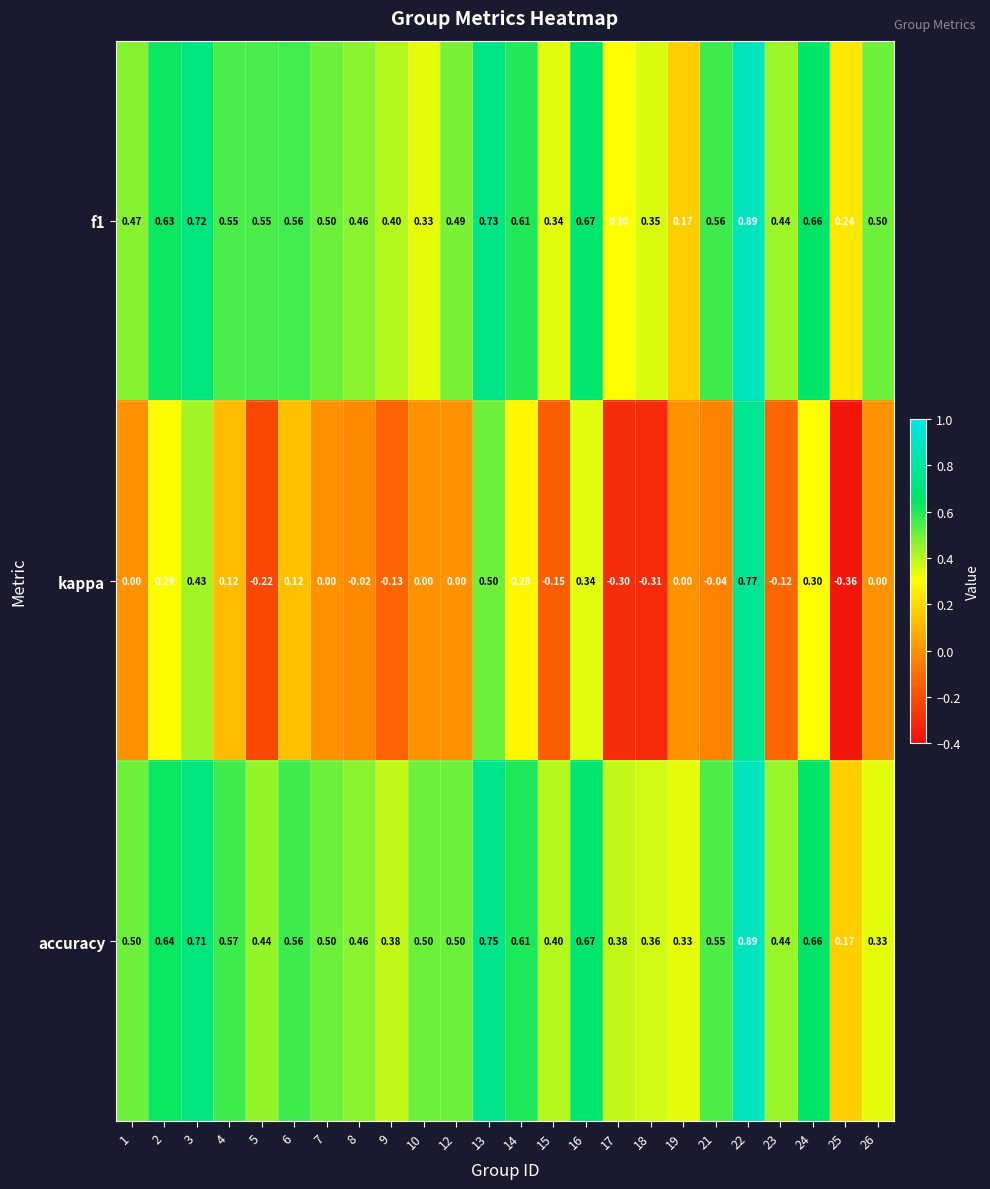

Which series has the largest range (max minus min)?

kappa